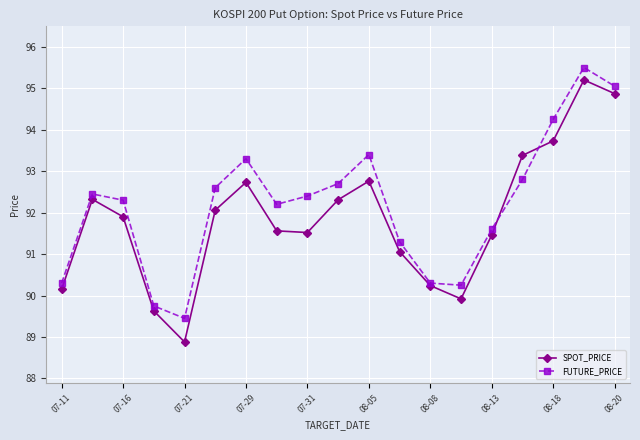

In FUTURE_PRICE, how many points are higher than both neighbors (excluding endpoints)?

4